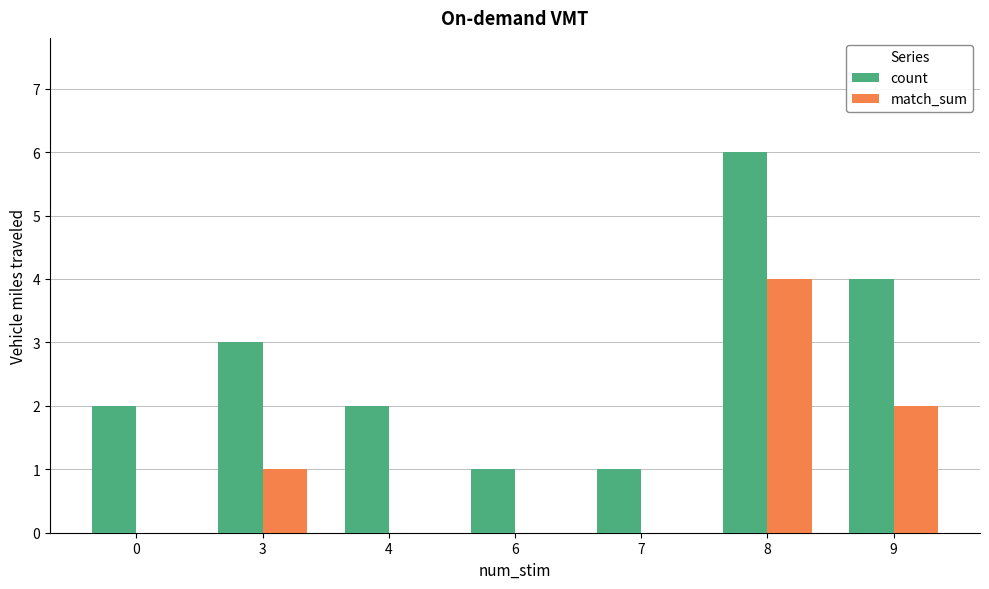

At which category does the chart reach its peak across all series?

8